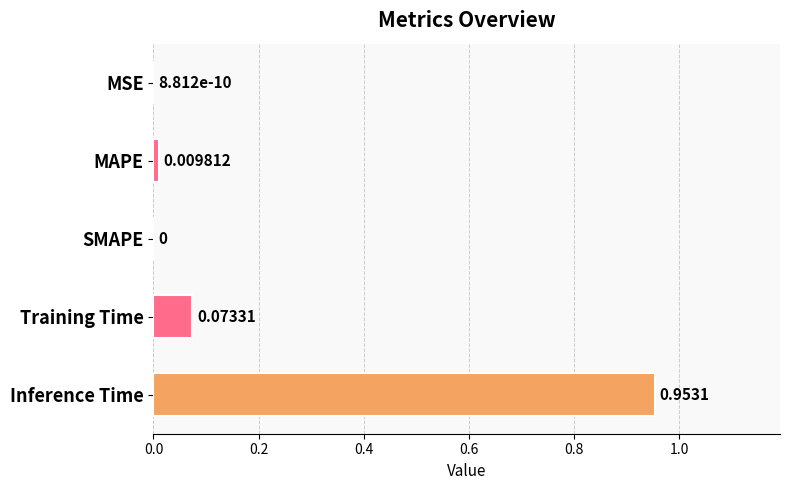

Count the number of data series in this chart.

1